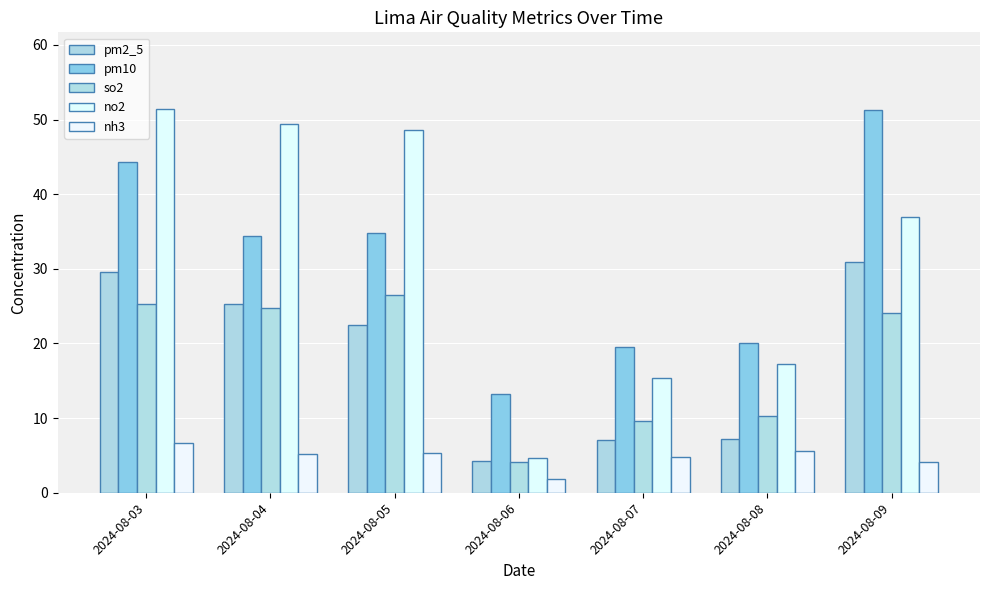

How many data points does each series have?

7